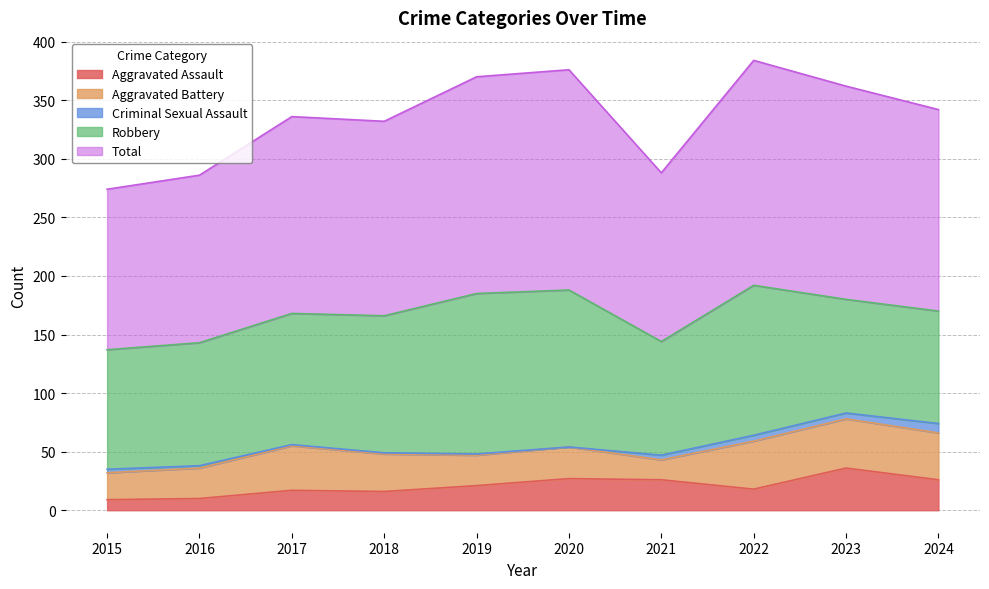

Which has a higher value, 2021 or 2016?

2021